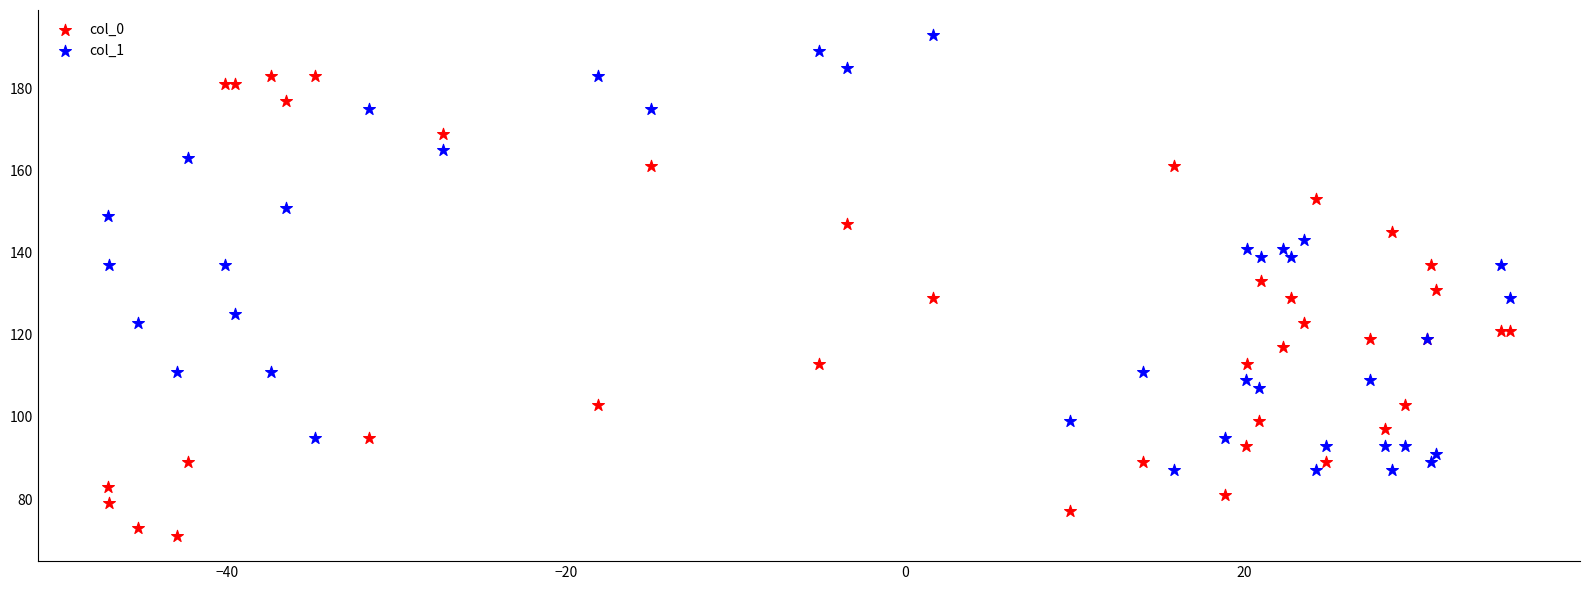

Which series reaches the minimum Y coordinate?

col_0